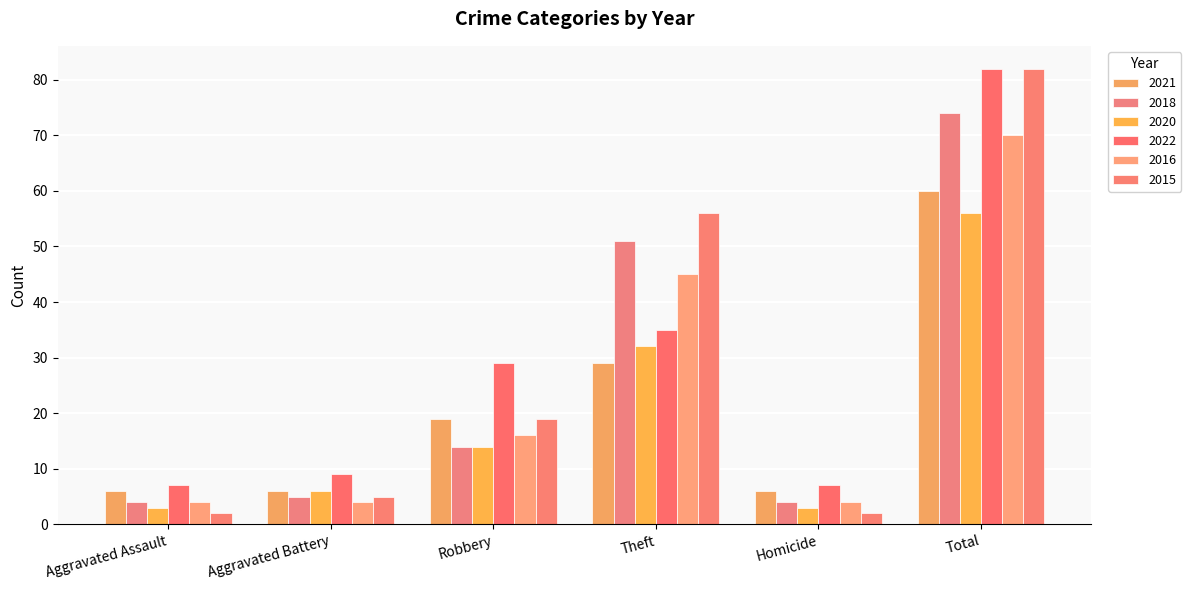

At which label is 2022 closest to 44?

Theft